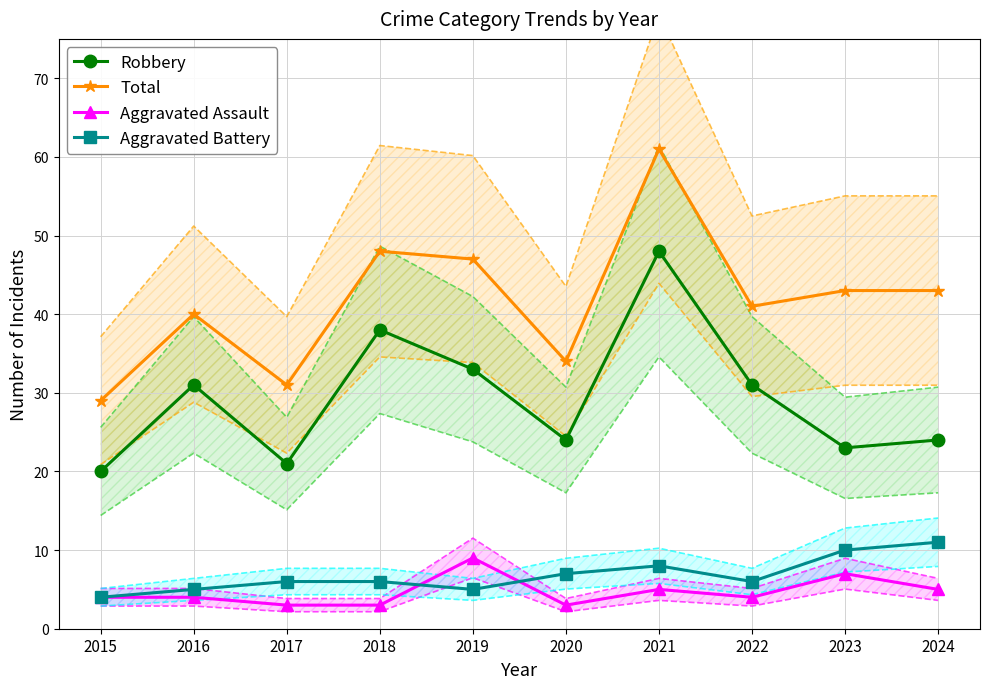

What is the average value of the Aggravated Battery series?

7